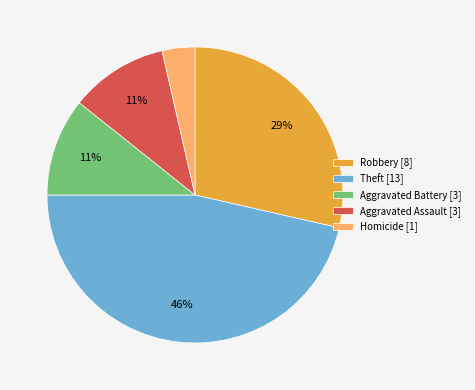

To the nearest percent, what percentage of the pie is Theft [13]?

46%